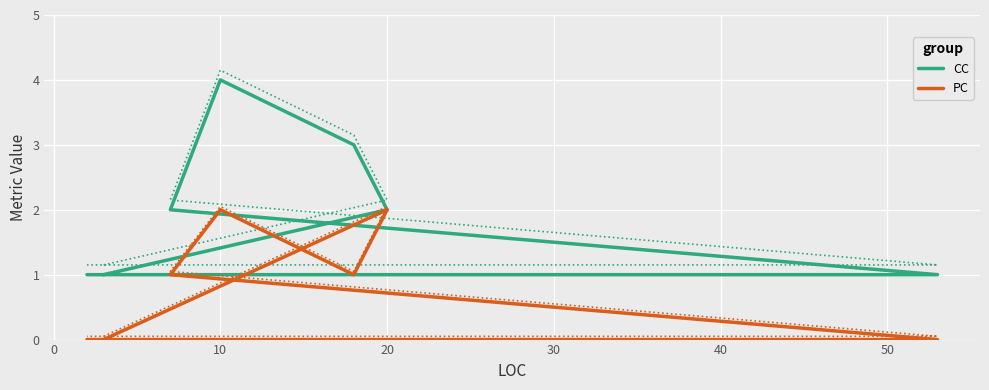

What is the highest value of the CC series?

4